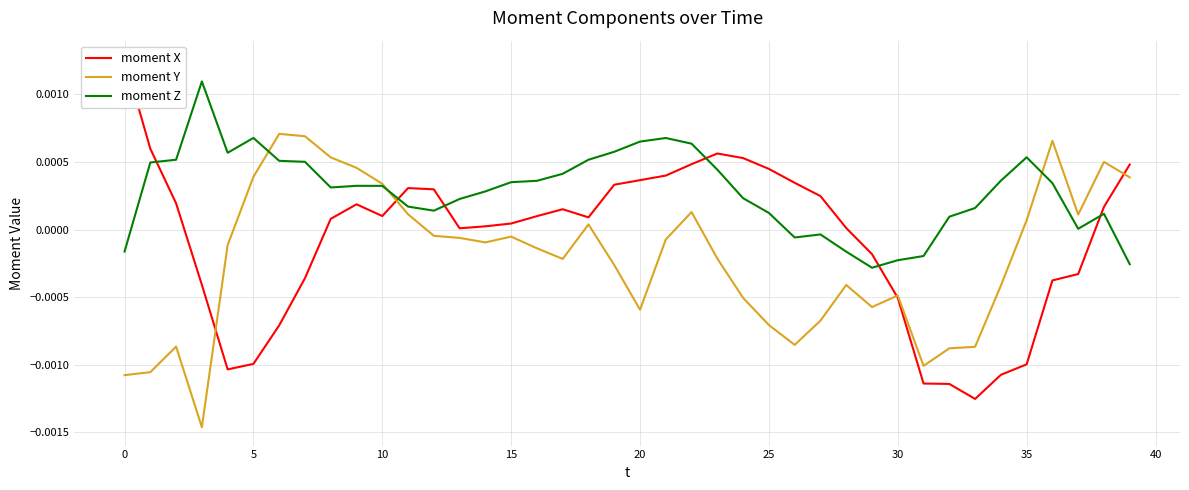

At how many categories does at least one series exceed 0?

37